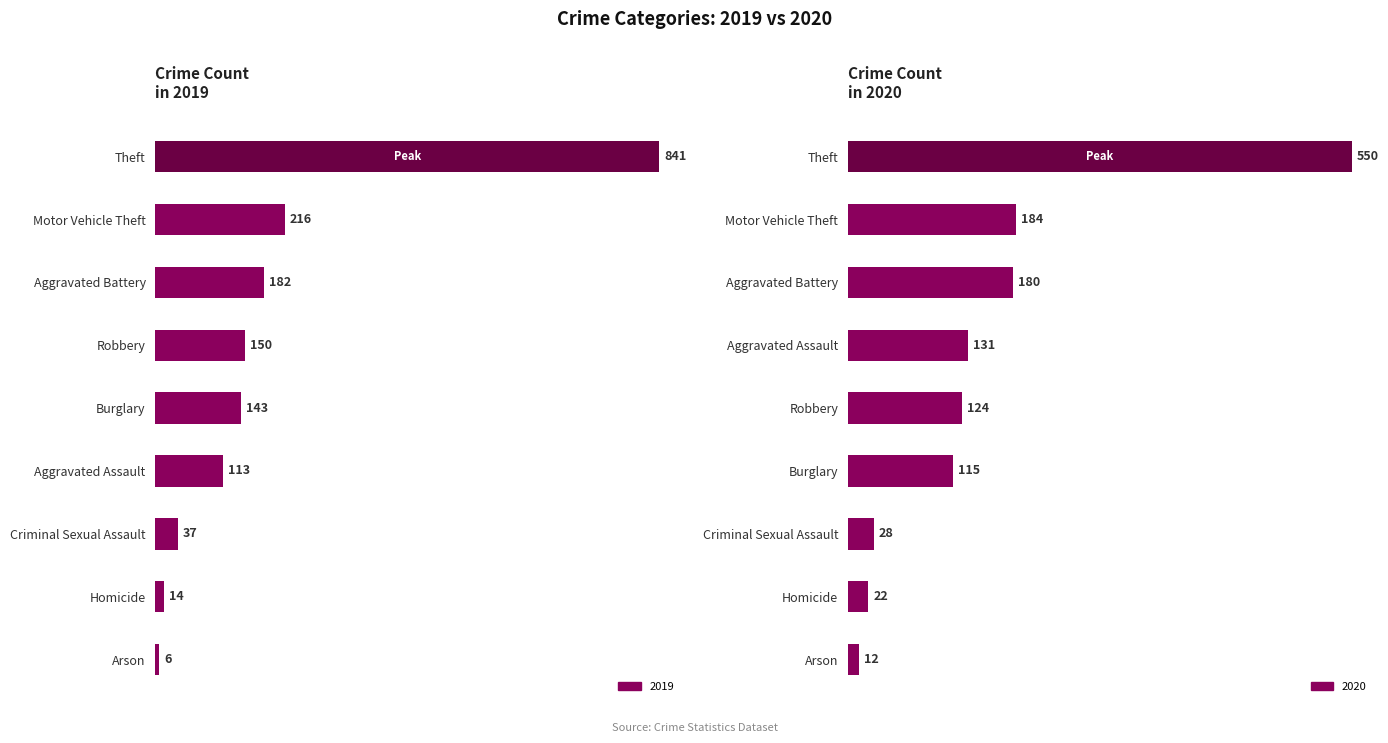

Which has a higher value, Arson or Robbery?

Robbery